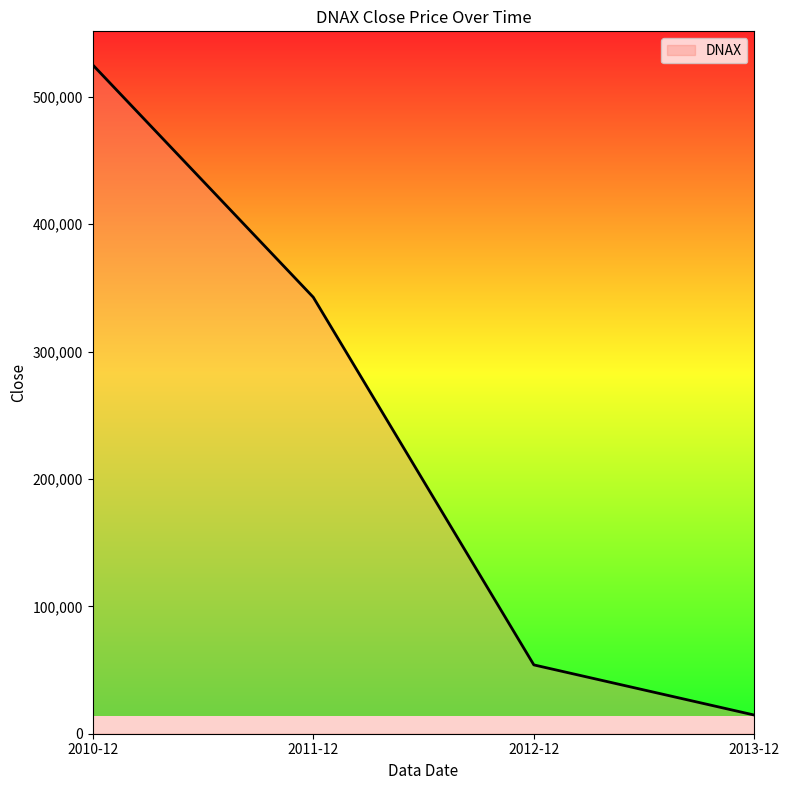

Does the chart have visible grid lines?

No